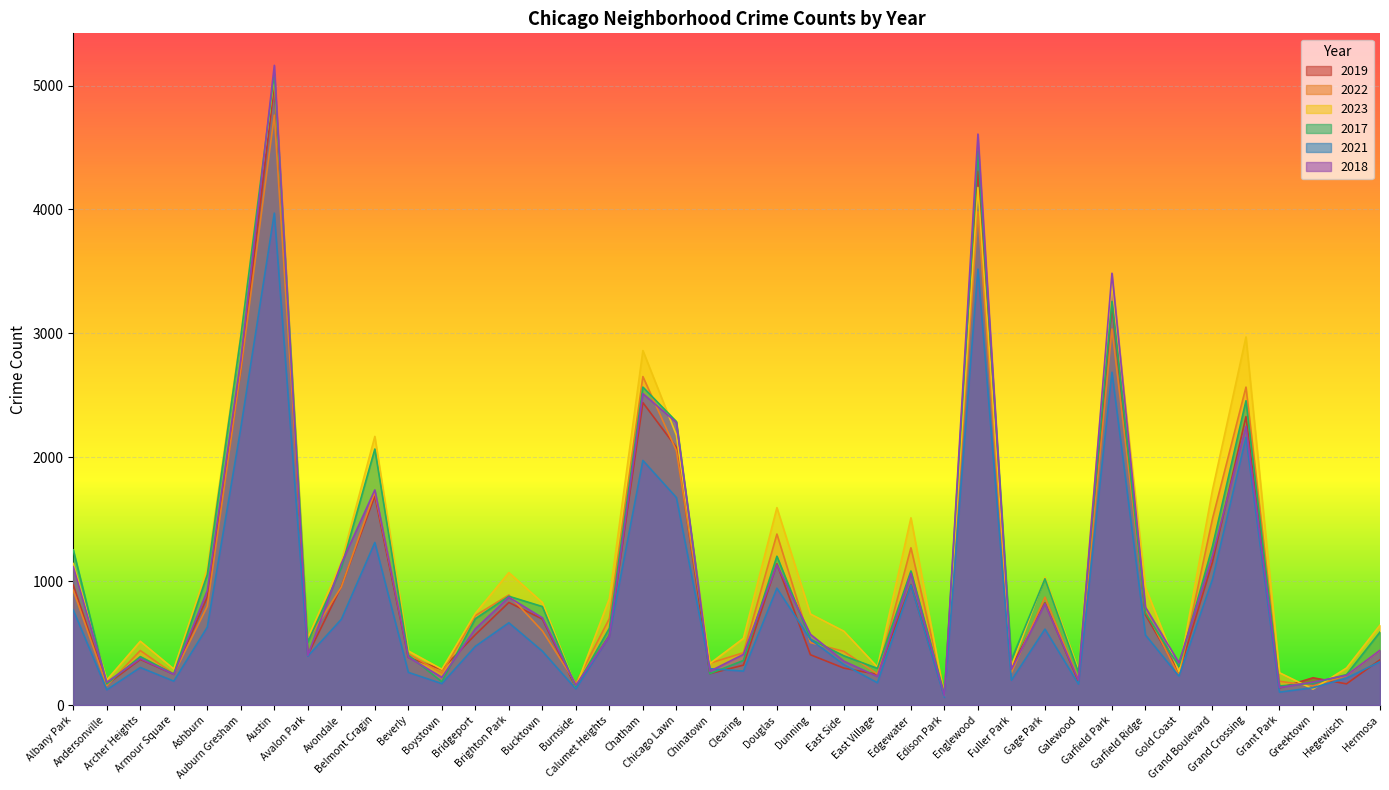

Between Armour Square and Albany Park, which is larger?

Albany Park